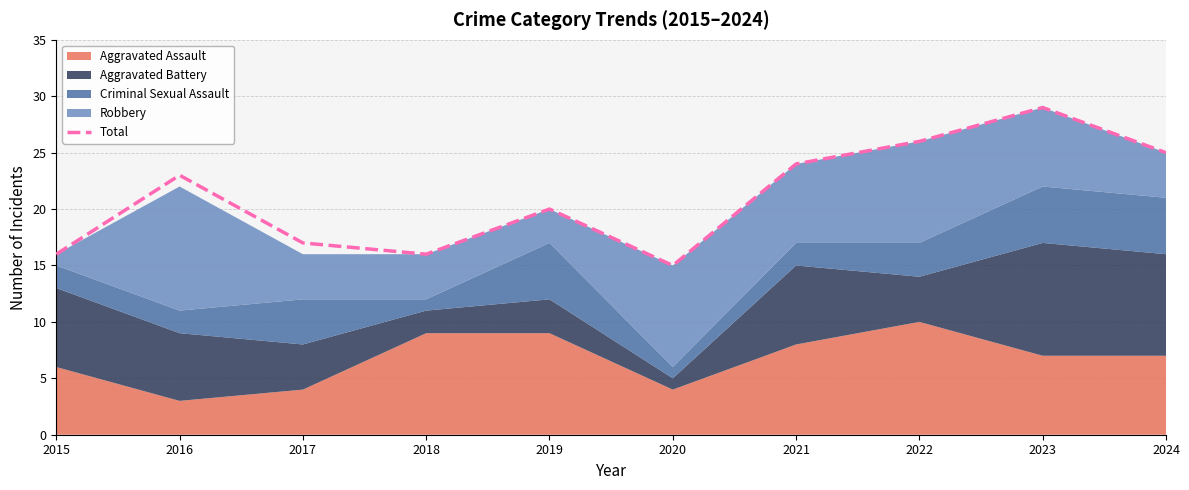

Approximately how many times larger is the value at 2019 compared to 2021?

0.8